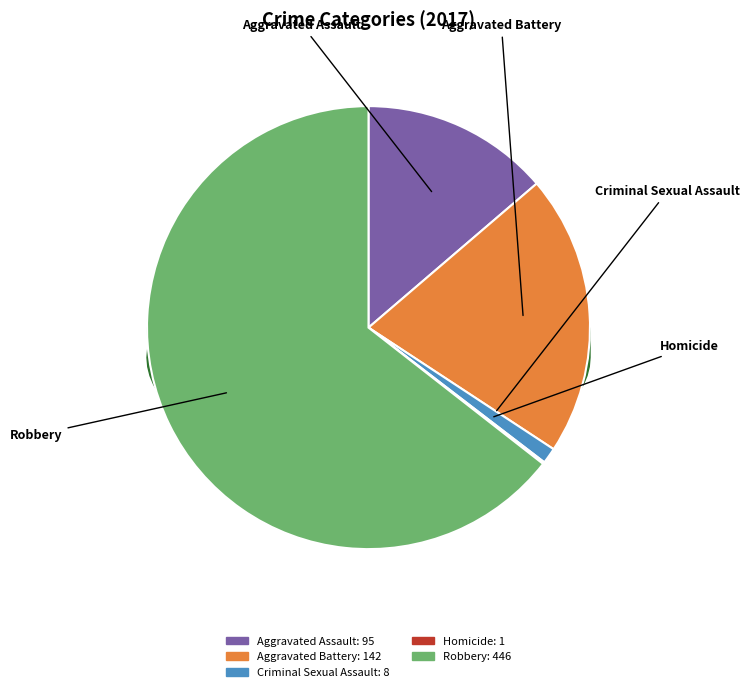

To the nearest percent, what is the difference between the largest and smallest slice percentages?

64%